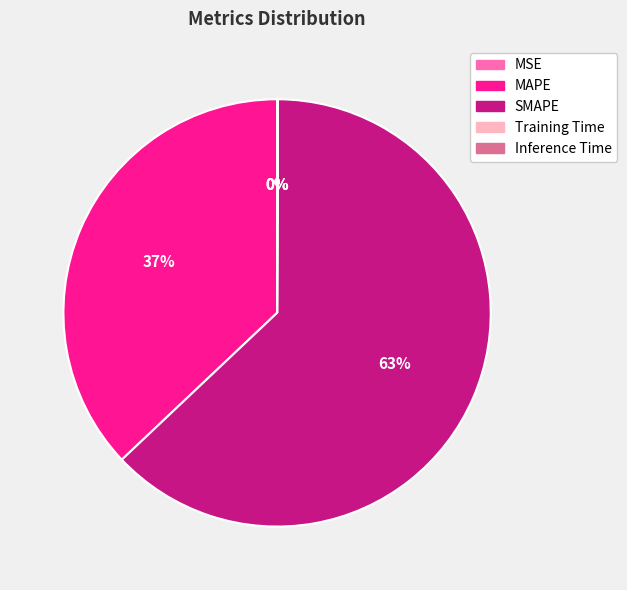

Is SMAPE the majority of the pie?

Yes